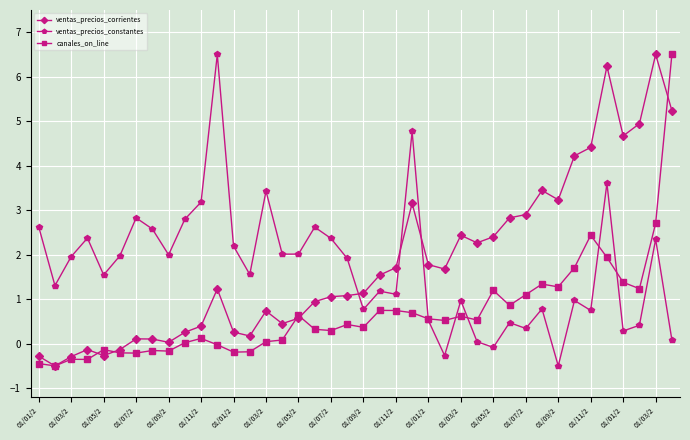

How many categories are shown in the chart?

40